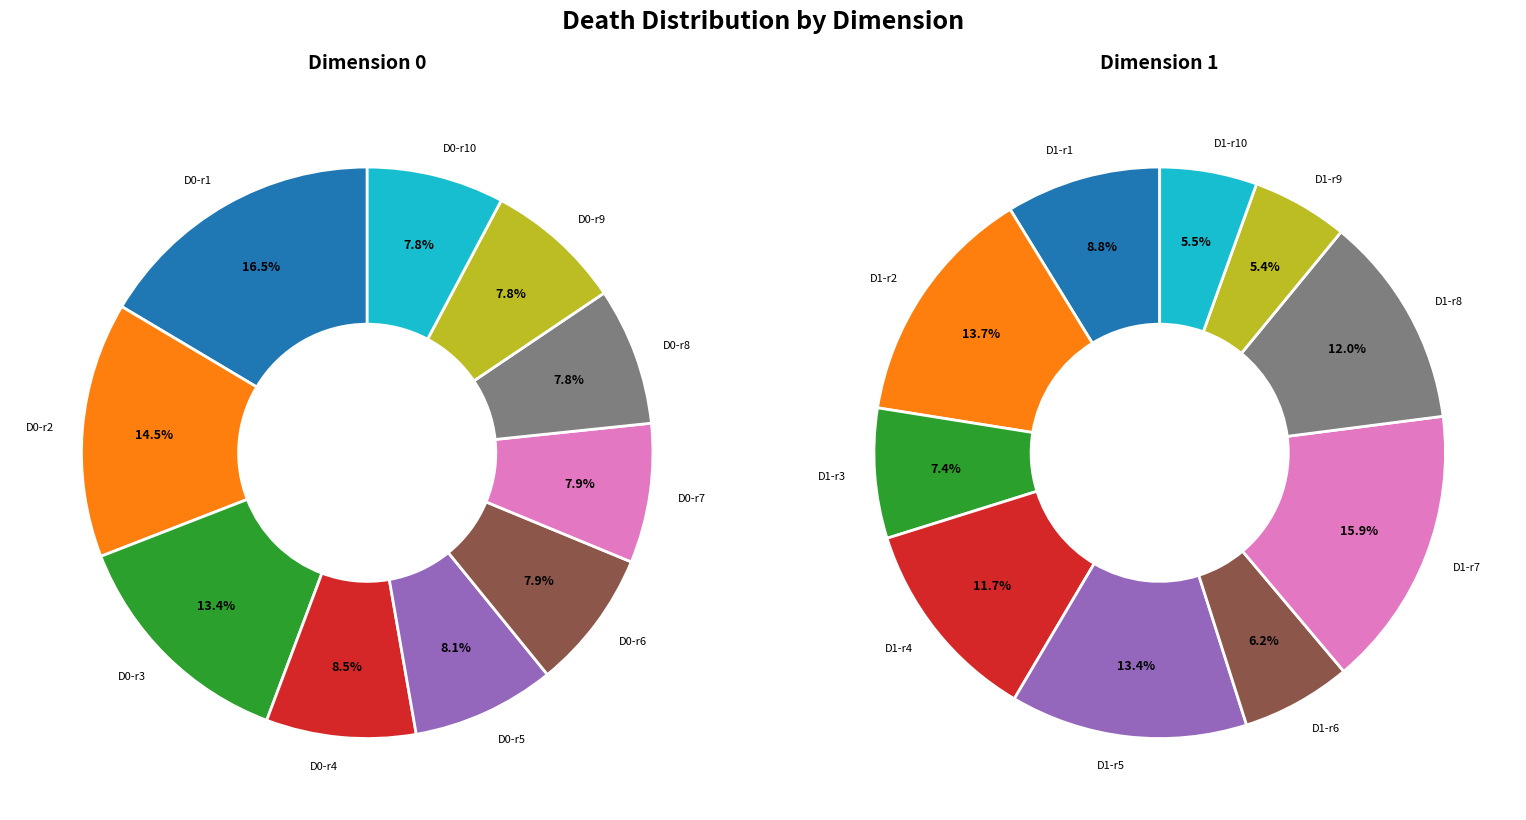

Which slice is the smallest?

9